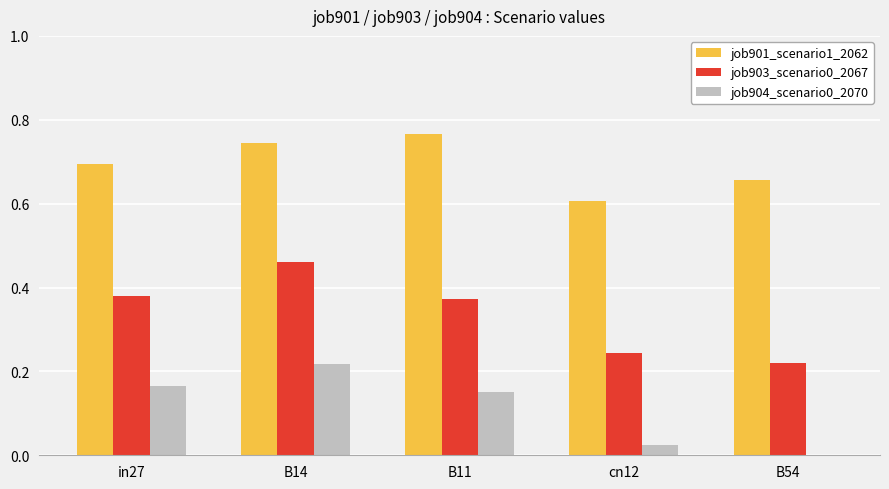

Are the bars grouped side by side (vs. stacked)?

Yes